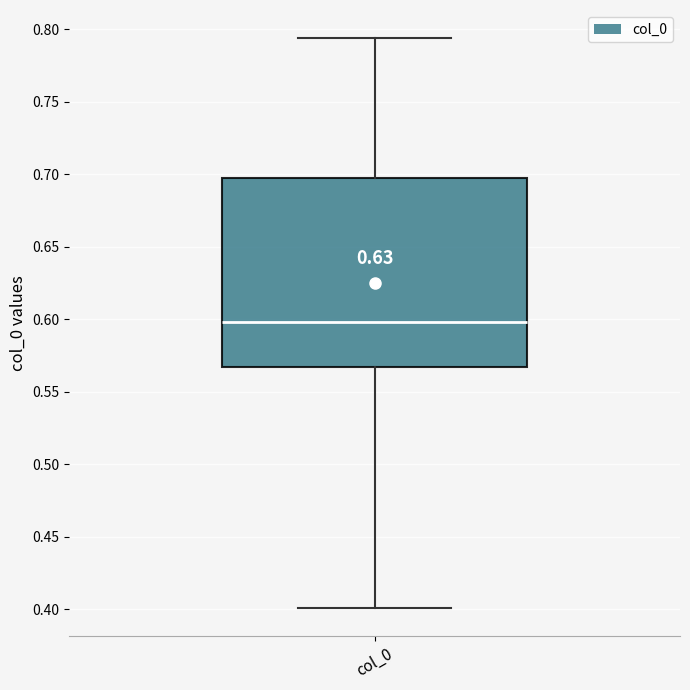

Where is the upper edge of the box for col_0 on the y-axis? The values are not printed on the chart, so give them approximately, as read against the axis.

0.695